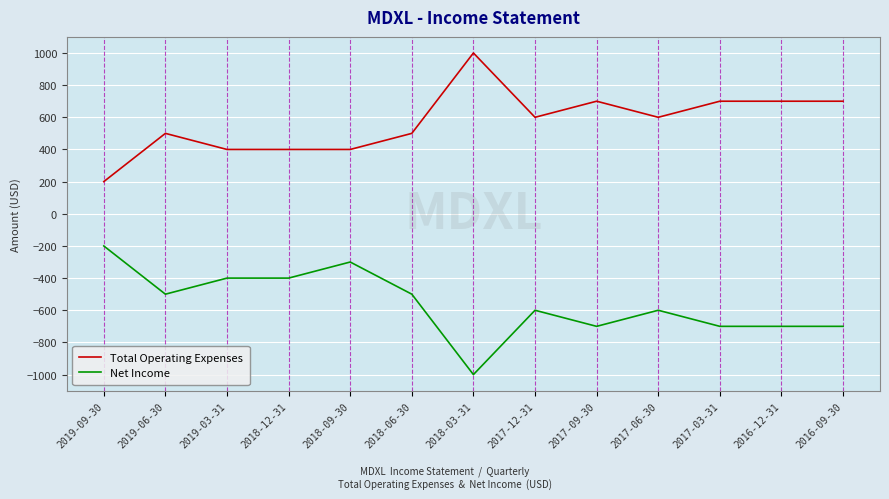

Reading right to left, extract all data points from this chart.

Total Operating Expenses: 700	700	700	600	700	600	1000	500	400	400	400	500	200
Net Income: -700	-700	-700	-600	-700	-600	-1000	-500	-300	-400	-400	-500	-200